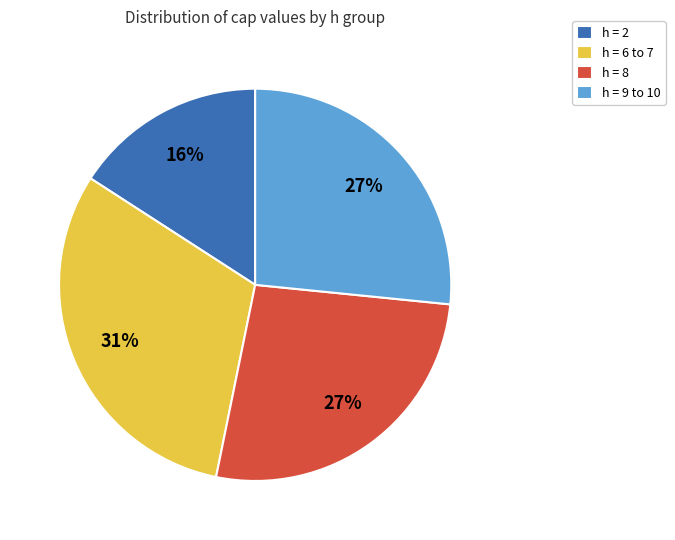

Count the number of slices in the pie.

4